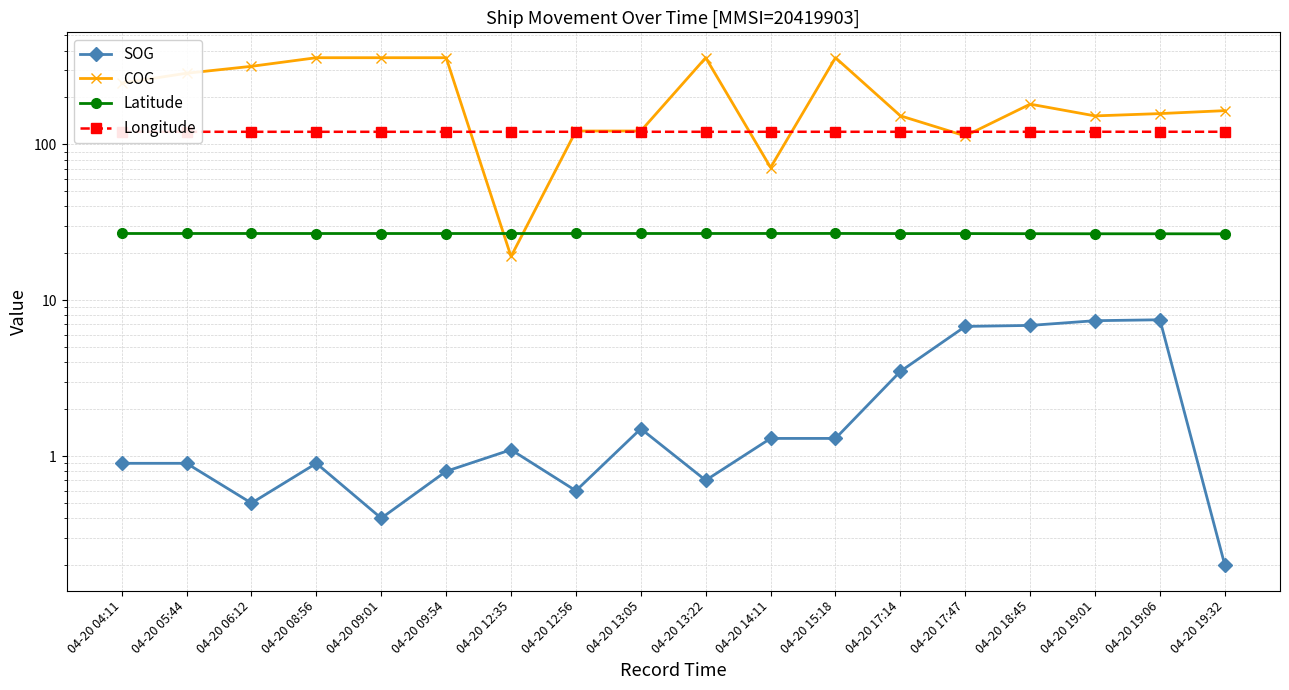

Does the chart display data point markers on the line(s)?

Yes